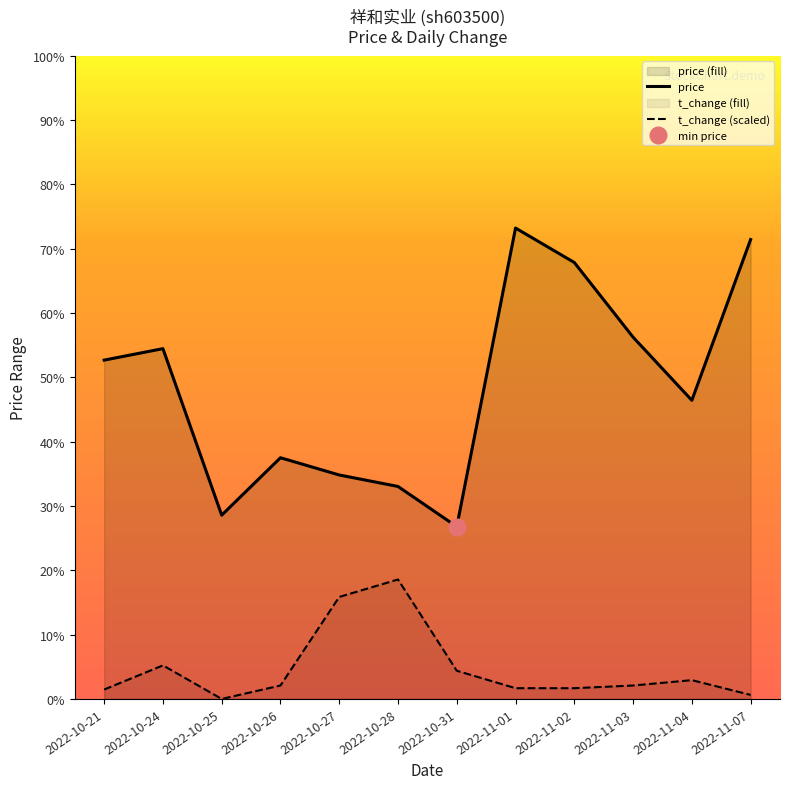

What is the value of the price point at the 11th from the left?

13.0